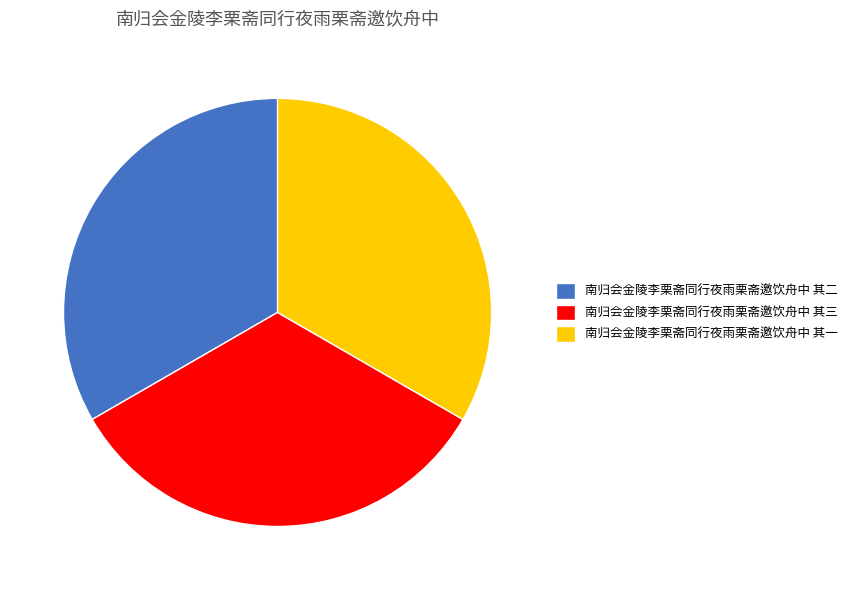

The 南归会金陵李栗斋同行夜雨栗斋邀饮舟中 其一 slice represents 21% of the pie. True or false?

False